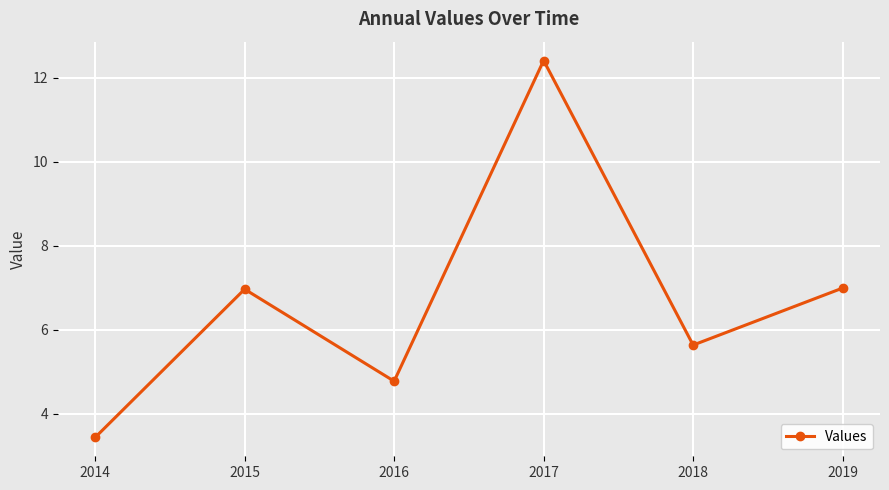

What is the sum of the values at 2018 and 2014?

9.1